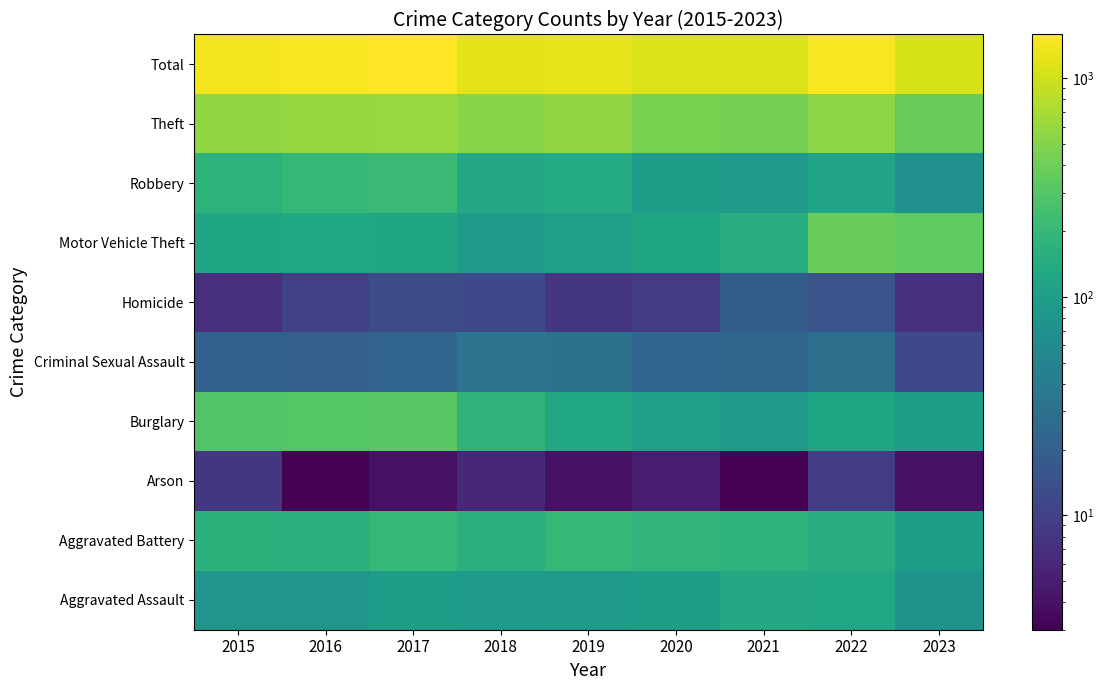

How many series are shown in this chart?

10